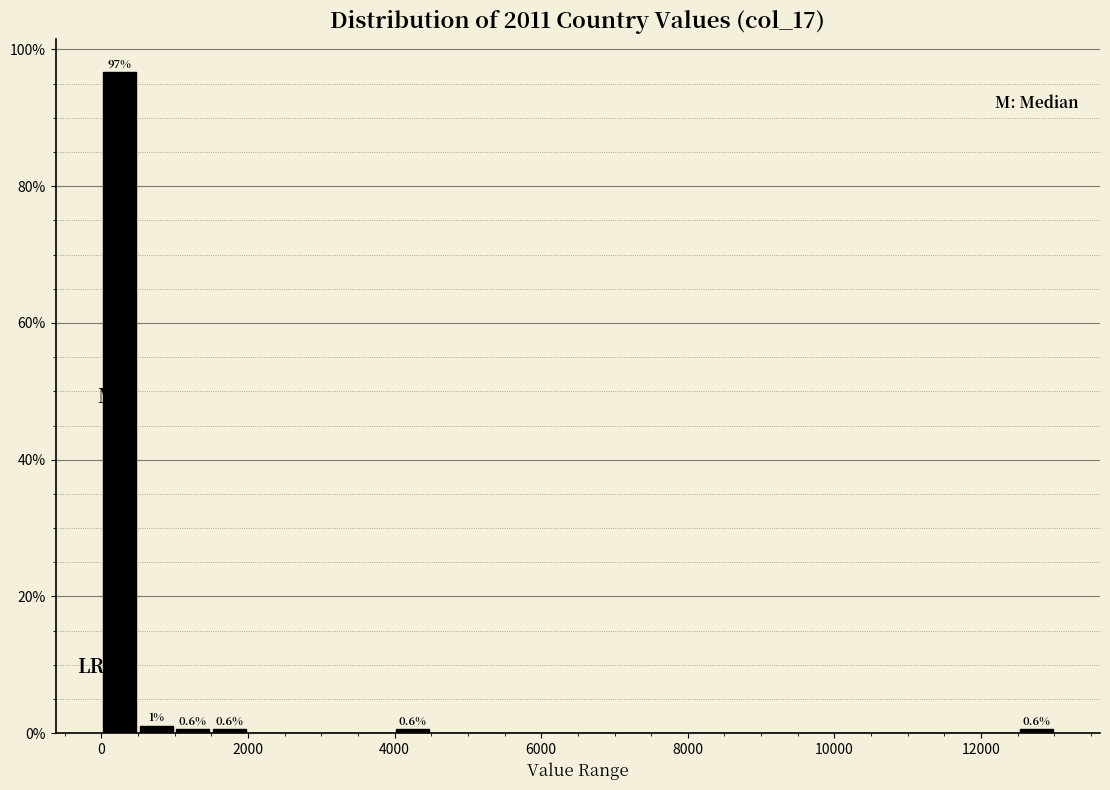

Read against the x-axis, roughly where is the centre of the tallest bar?

200